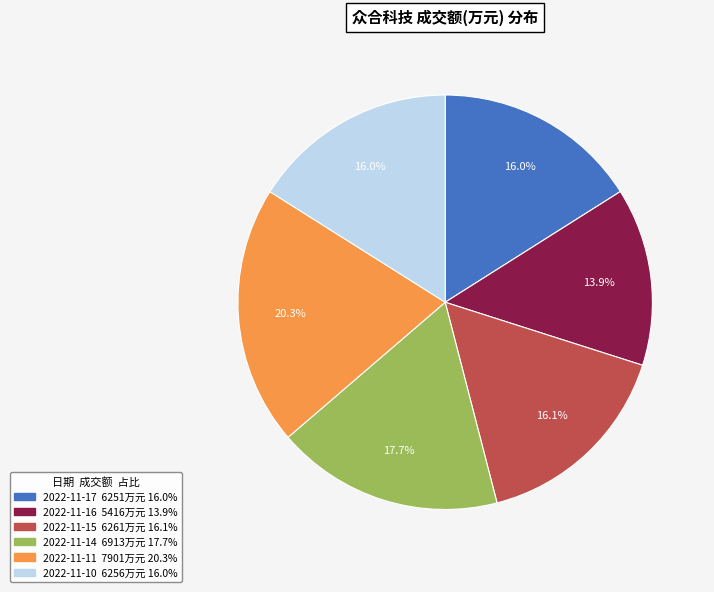

Is there any slice that represents more than half of the pie?

No